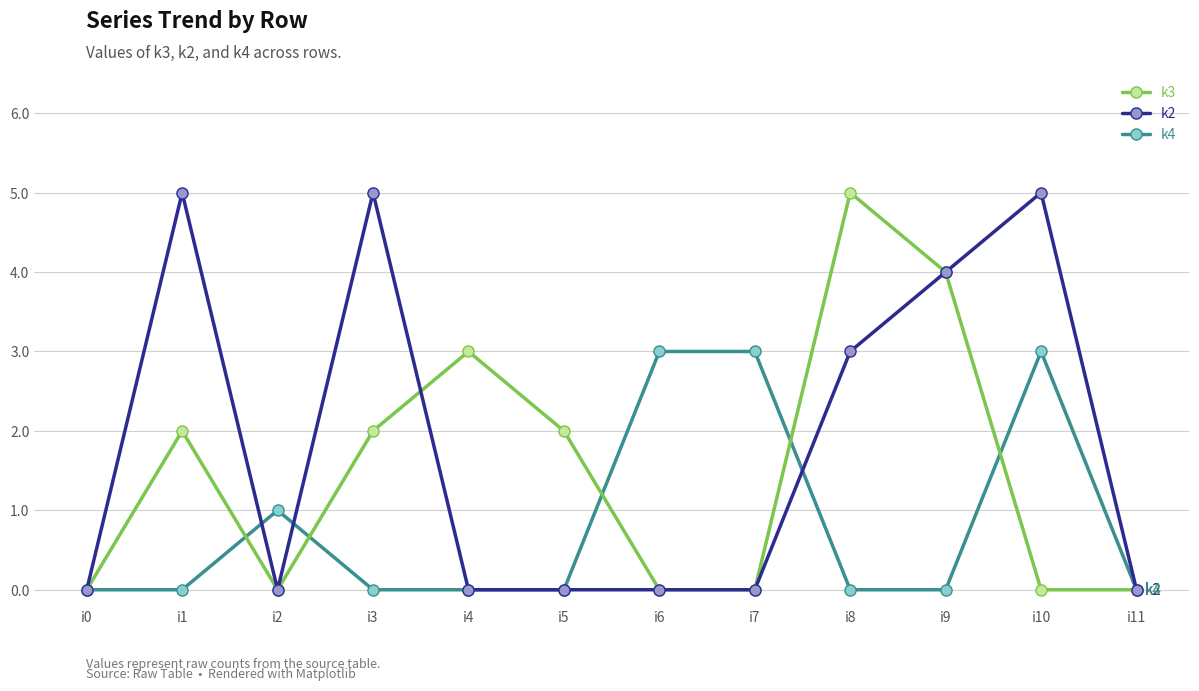

What is the difference between the maximum and minimum values in the k4 series?

3